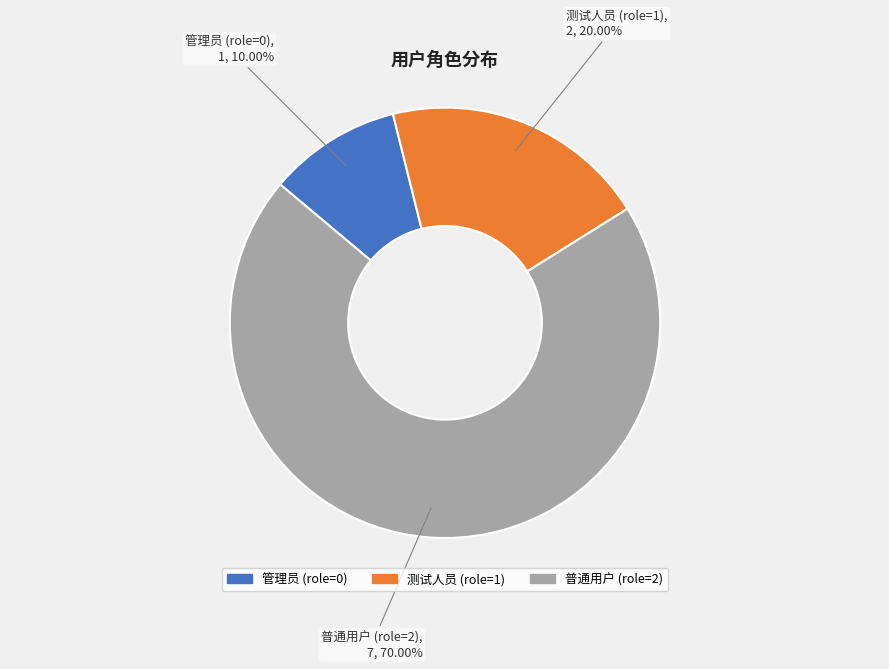

How many segments does this pie chart have?

3